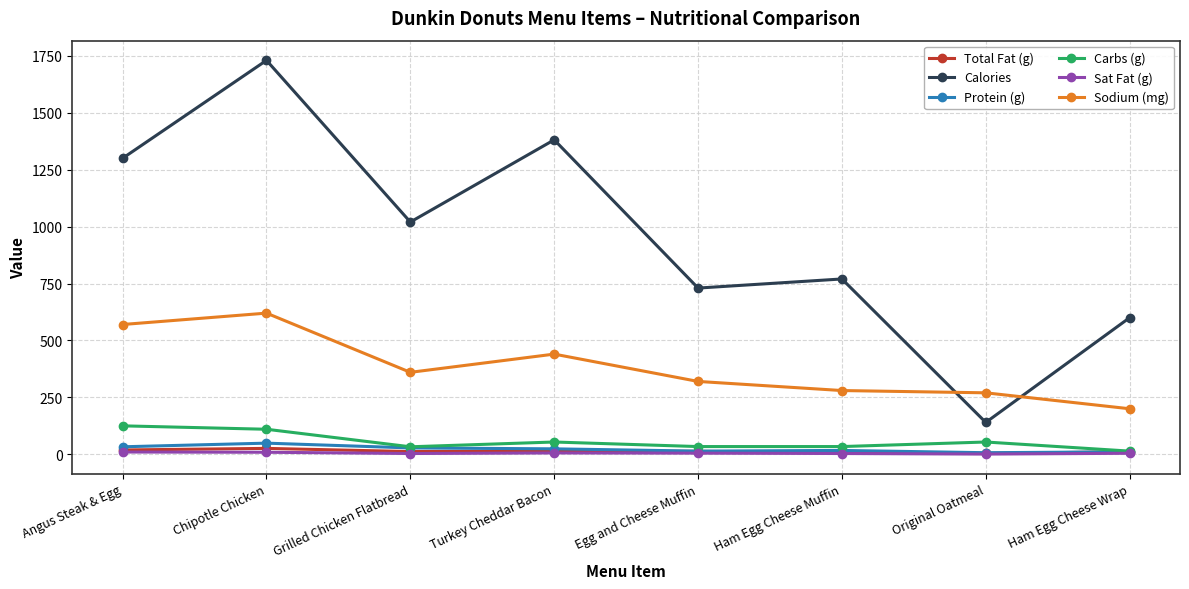

What is the maximum value for Protein (g)?

49.0